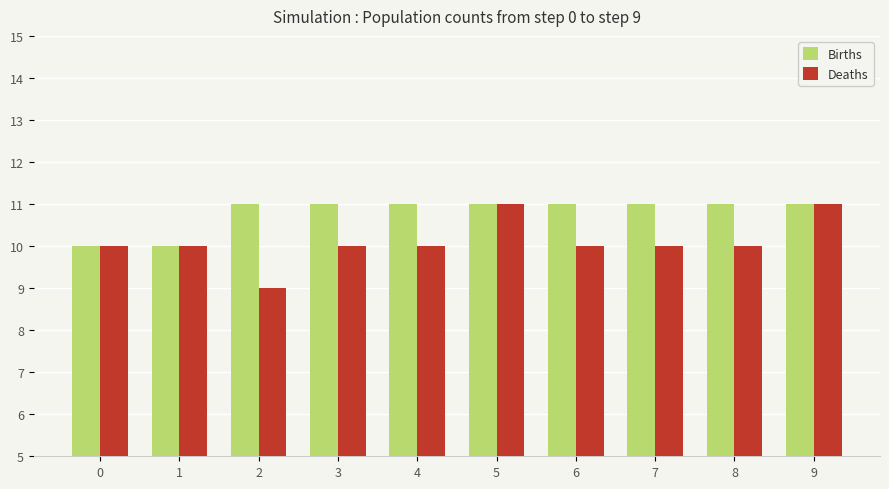

What is the greatest value displayed?

11